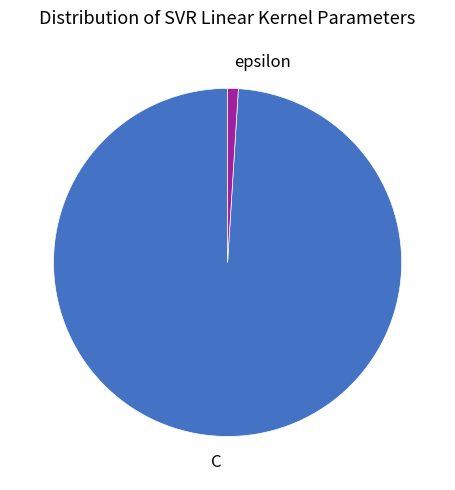

True or false: C accounts for 99% of the total.

True